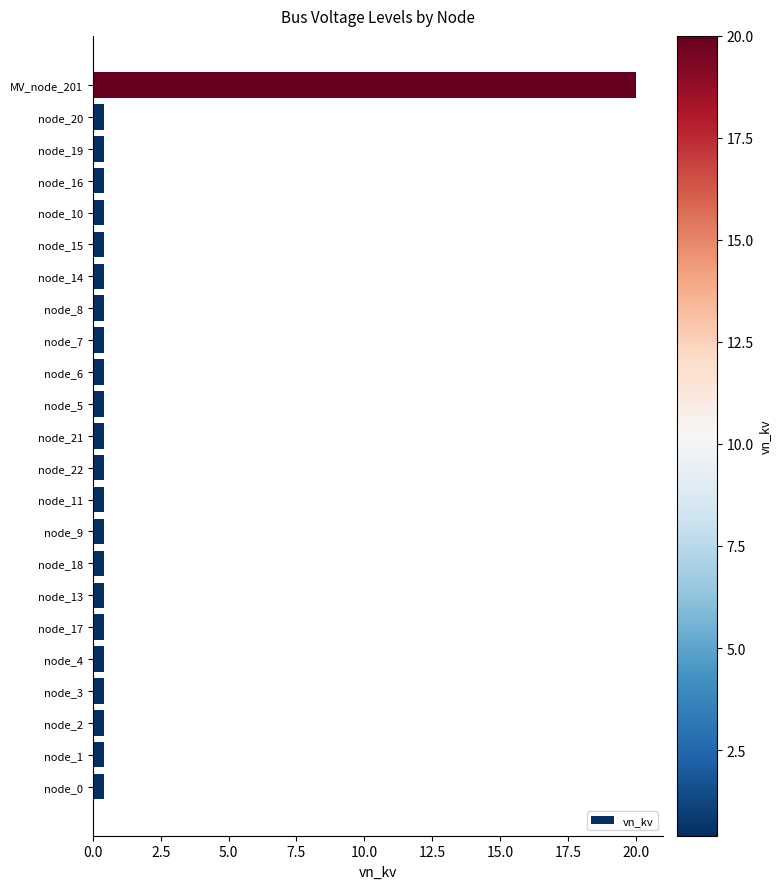

Which label corresponds to the largest value in the chart?

MV_node_201